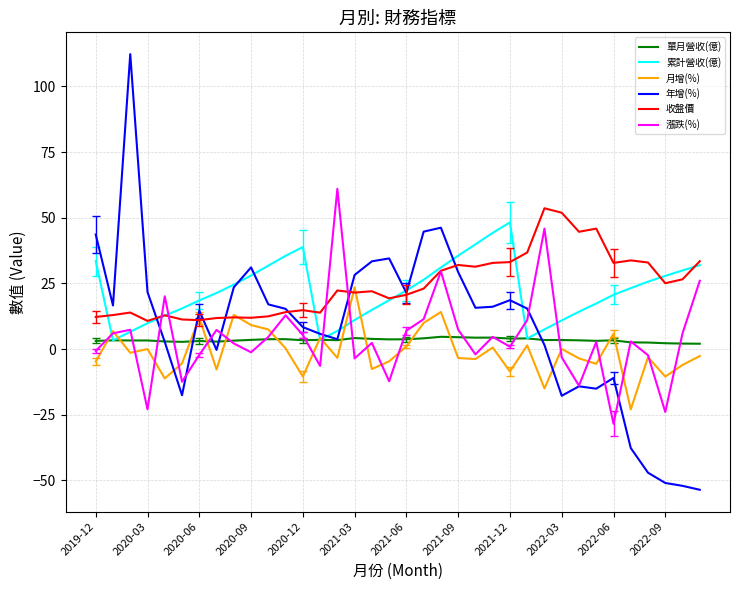

Which series has the largest range (max minus min)?

年增(%)